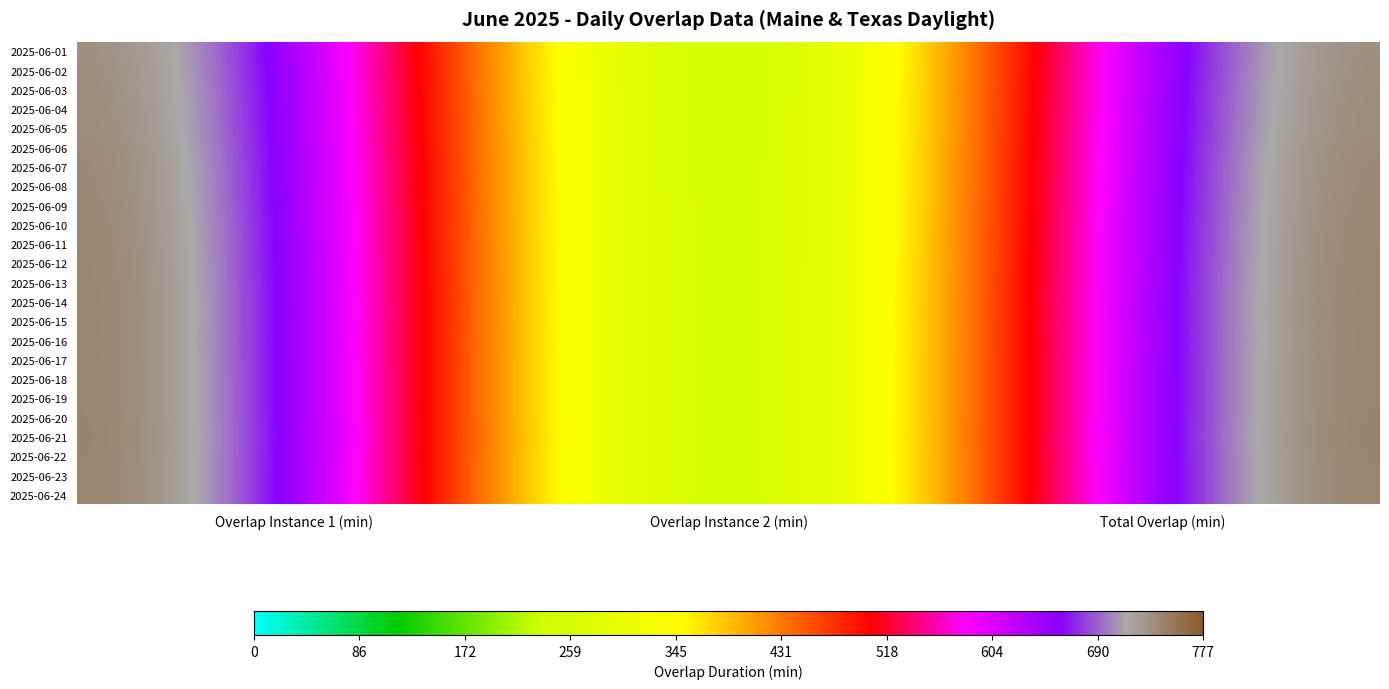

What is the total value across all series at Overlap Instance 1 (min)?

18561